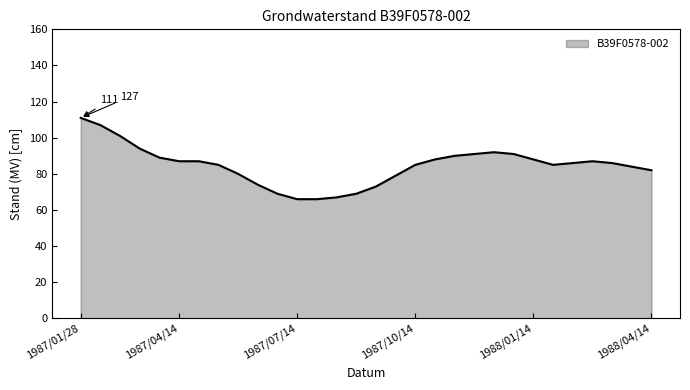

What is the greatest value displayed?

111